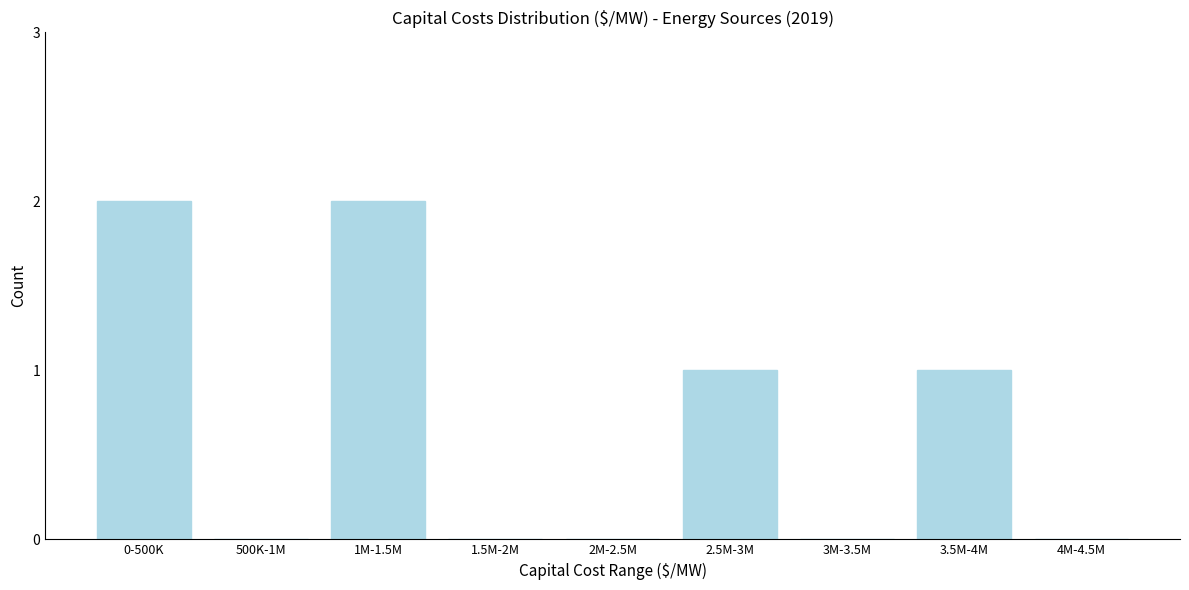

Reading left to right, transcribe all the data shown in this chart.

0-500K=2	500K-1M=0	1M-1.5M=2	1.5M-2M=0	2M-2.5M=0	2.5M-3M=1	3M-3.5M=0	3.5M-4M=1	4M-4.5M=0